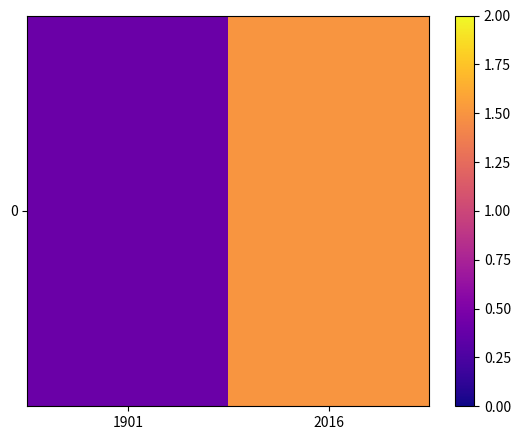

Reading left to right, transcribe all the data shown in this chart.

1901=0.4	2016=1.5